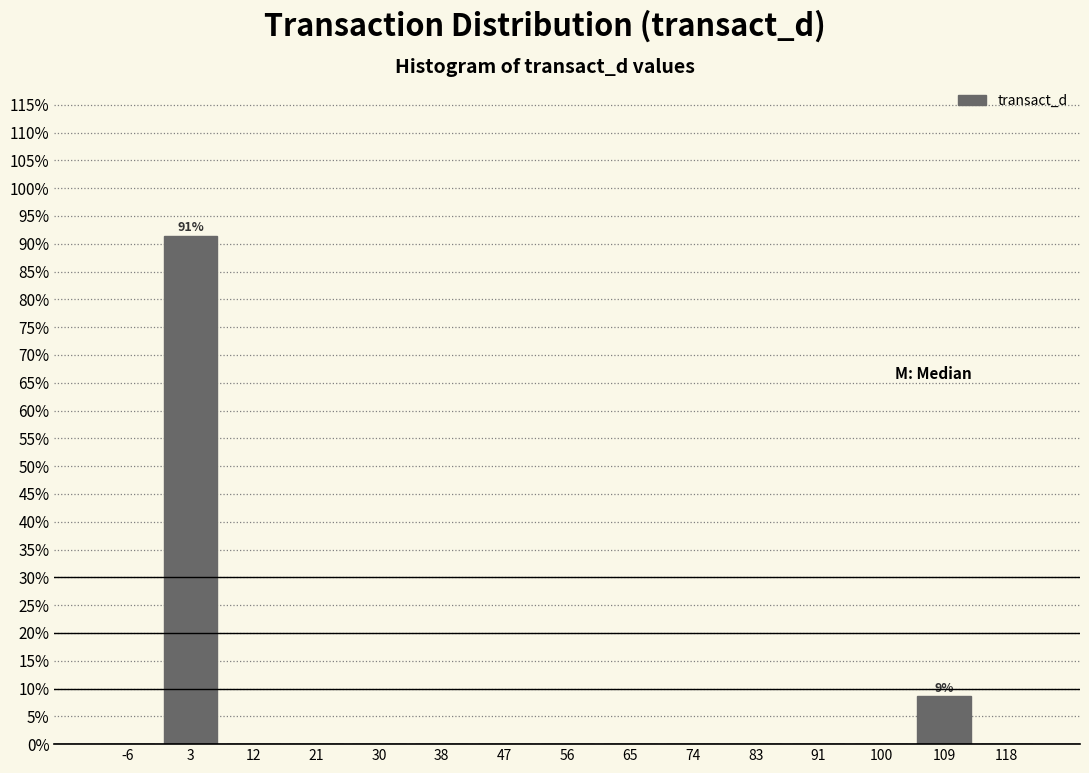

Over which range of the x-axis is the bar tallest?

-1 to 8